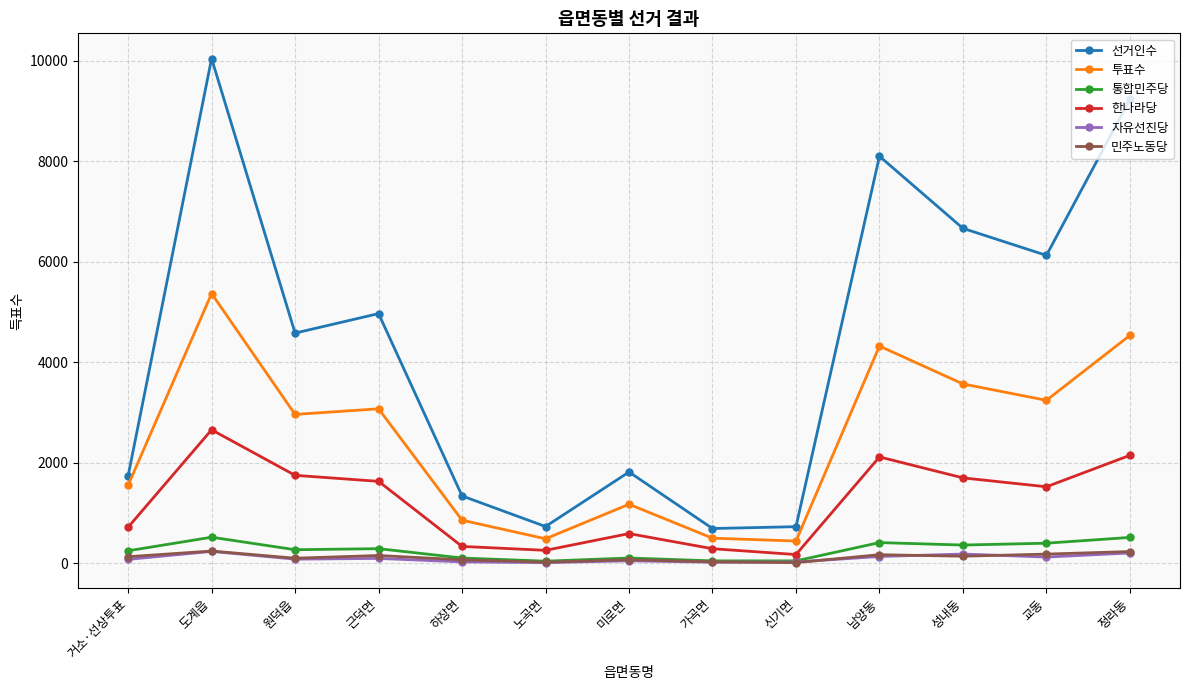

At which category is the sum across all series the highest?

도계읍